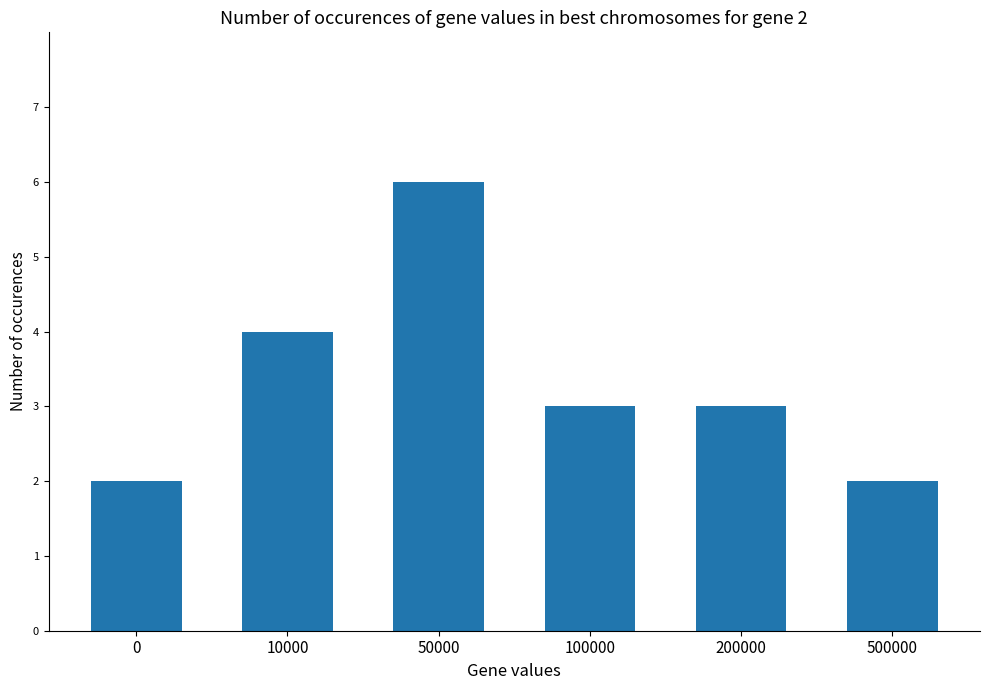

What is the approximate value at 50000?

6